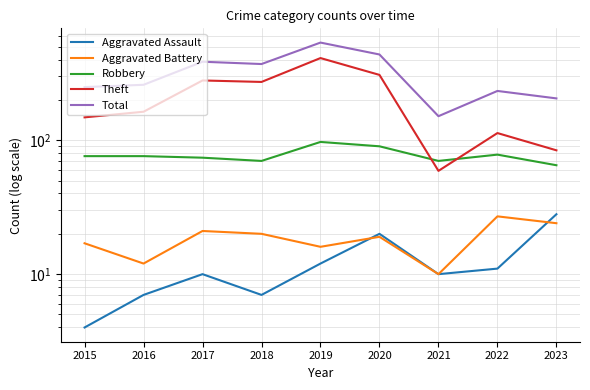

How many interior local peaks does the Aggravated Battery series have?

3